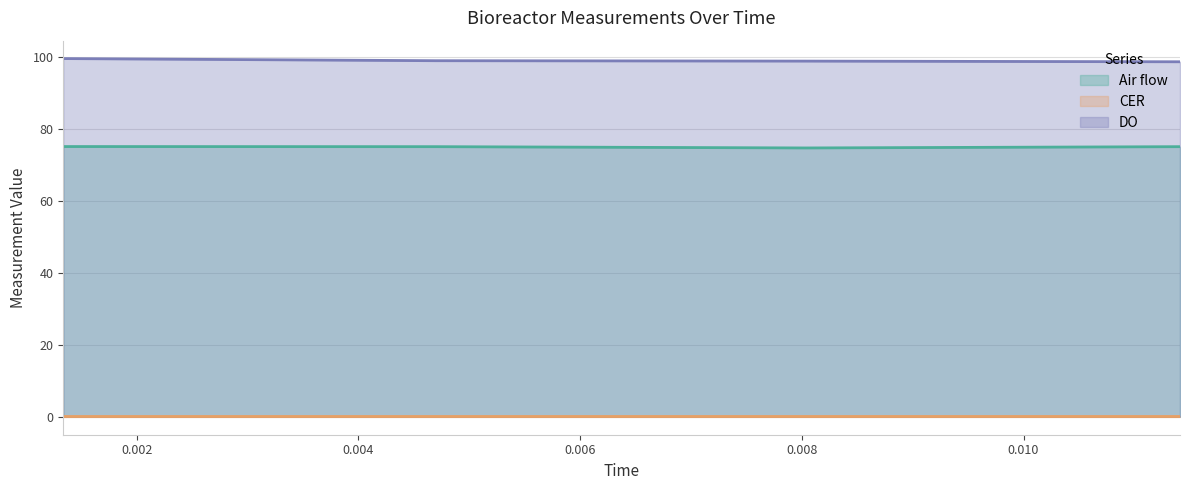

At which category does the chart reach its minimum across all series?

0.0114117729166667